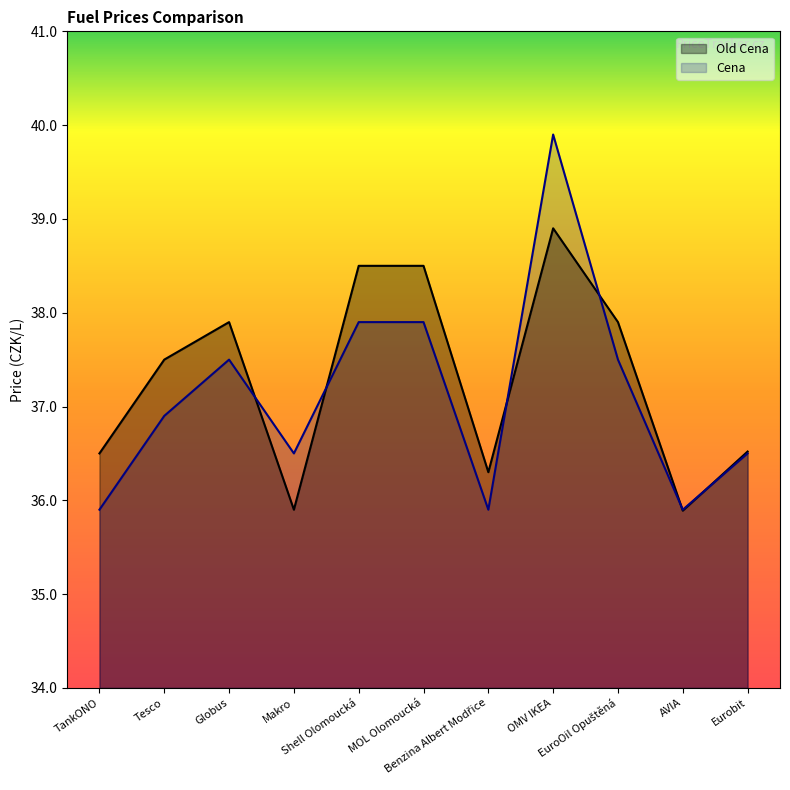

How many lines are shown in the chart?

2